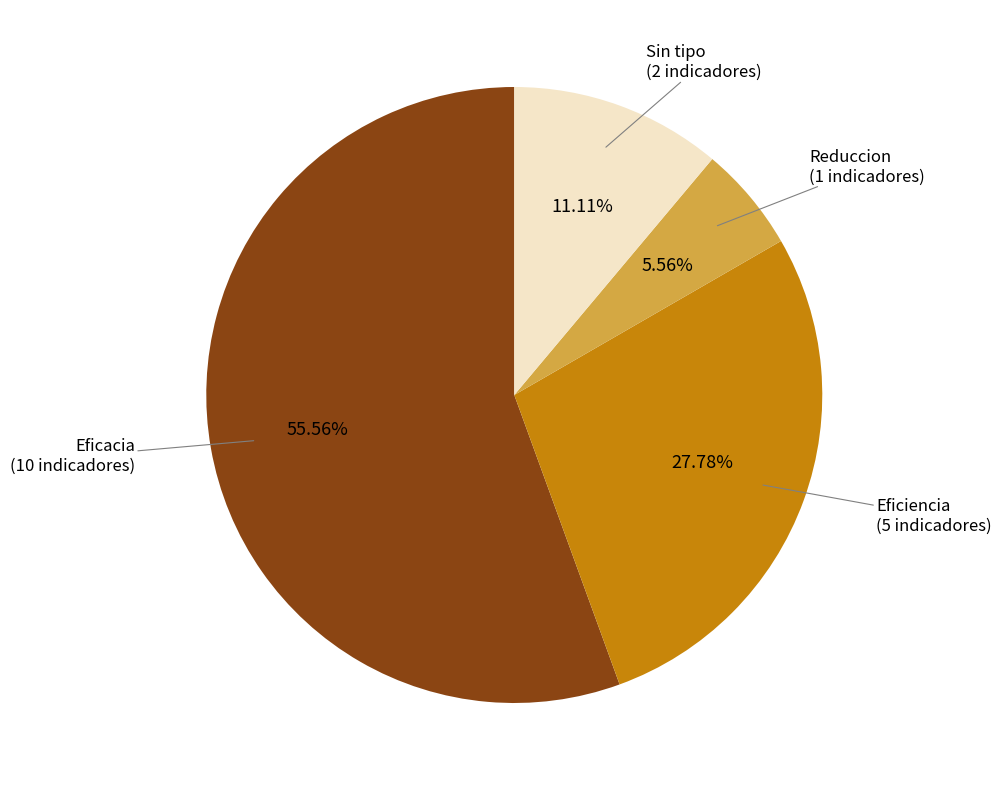

What is the largest slice in the pie chart?

Eficacia